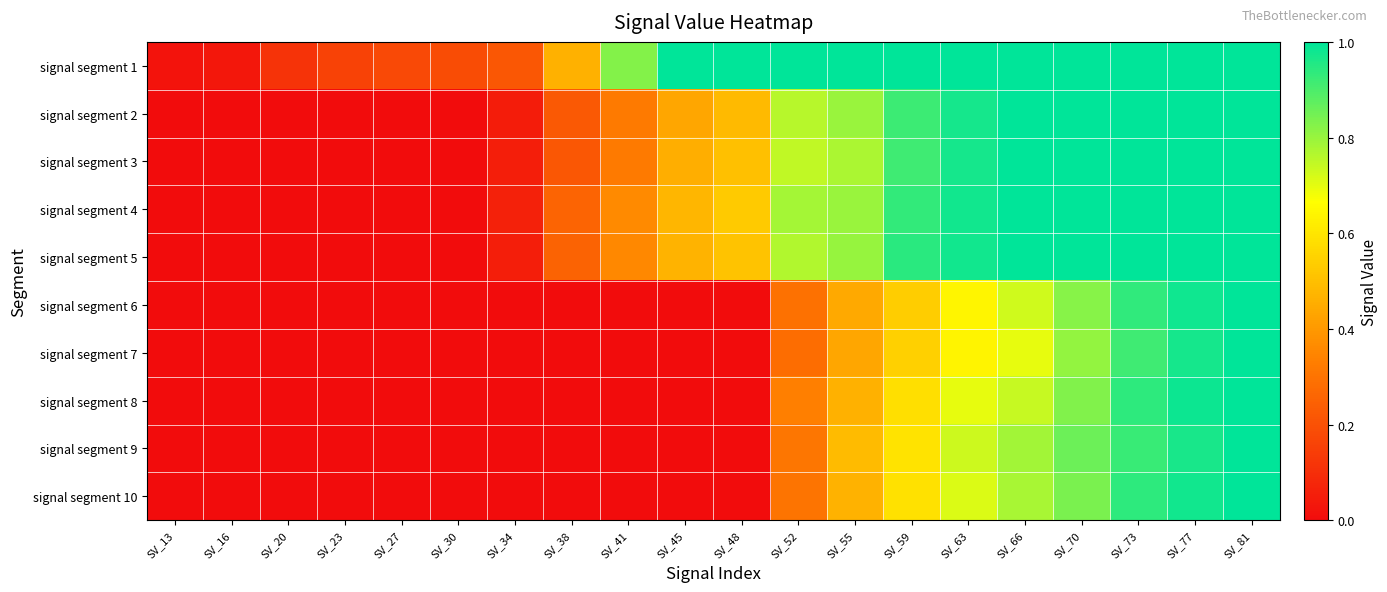

List the series in order of their peak value, highest first.

signal segment 1, signal segment 2, signal segment 3, signal segment 4, signal segment 7, signal segment 8, signal segment 5, signal segment 6, signal segment 9, signal segment 10